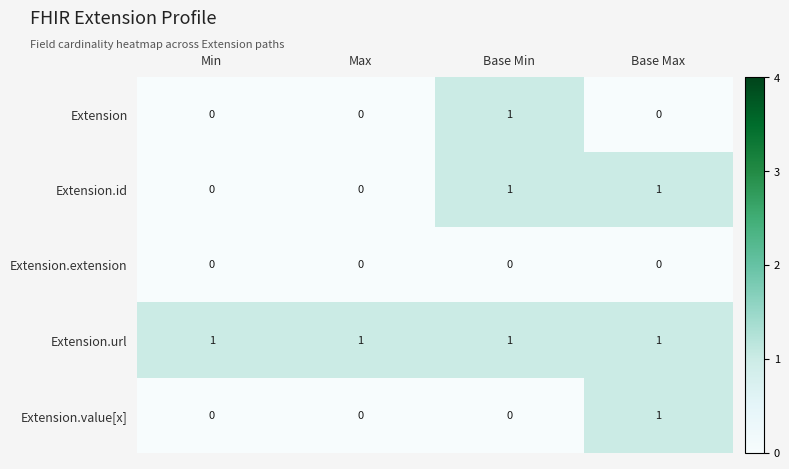

Reading right to left, what are all the values shown in this chart?

Extension: Base Max=0	Base Min=1	Max=0	Min=0
Extension.id: Base Max=1	Base Min=1	Max=0	Min=0
Extension.extension: Base Max=0	Base Min=0	Max=0	Min=0
Extension.url: Base Max=1	Base Min=1	Max=1	Min=1
Extension.value[x]: Base Max=1	Base Min=0	Max=0	Min=0